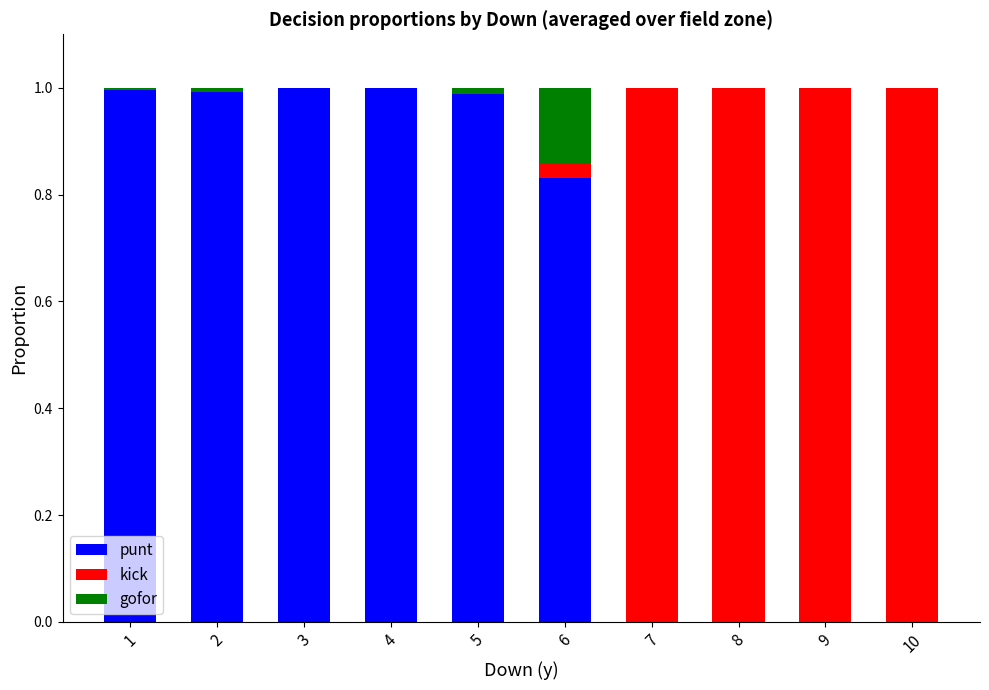

Is it true that punt equals 0.7 at 10?

False